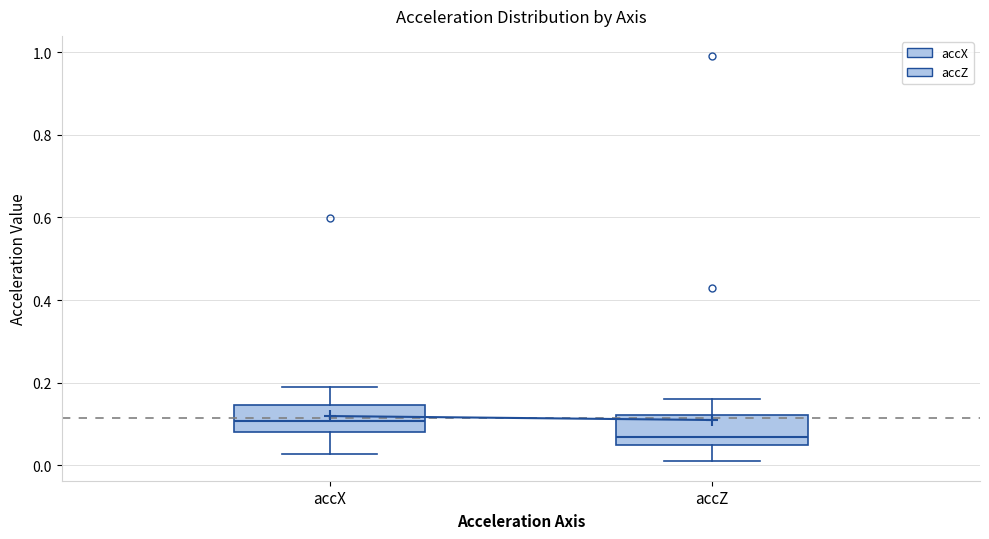

Where does the median line of the box for accX sit on the y-axis? The values are not printed on the chart, so give them approximately, as read against the axis.

0.10